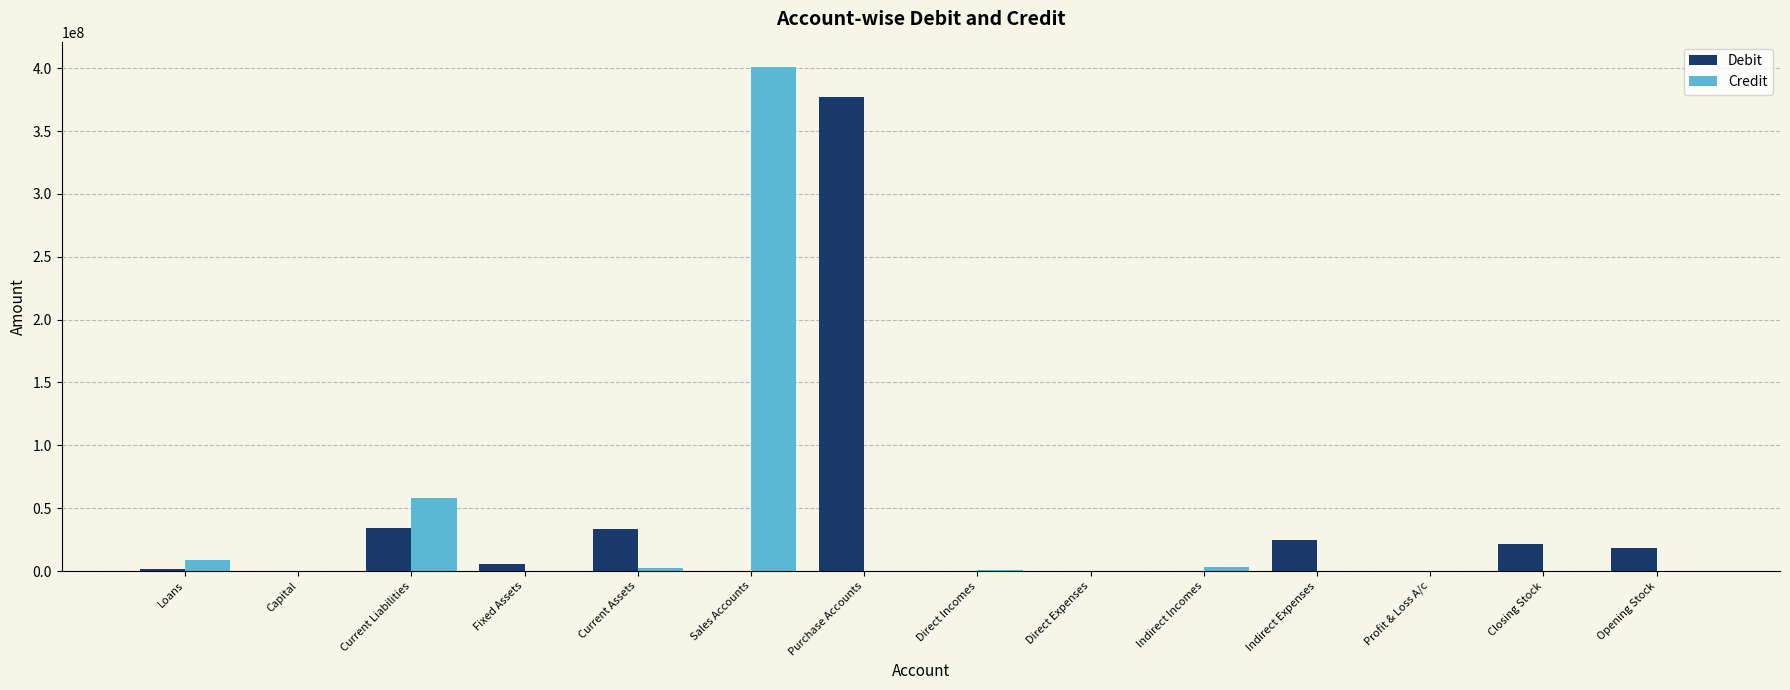

The value of Debit at Current Assets is 18507218.8. True or false?

False